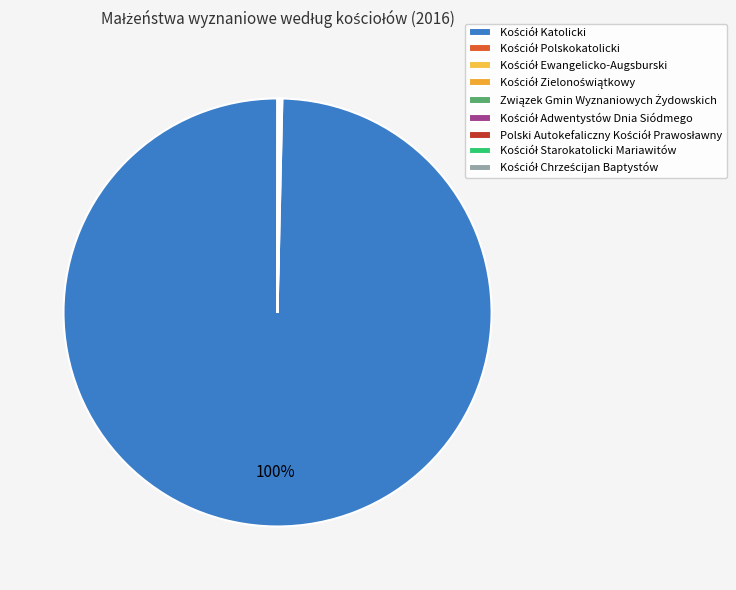

To the nearest percent, what is the average slice percentage?

11%